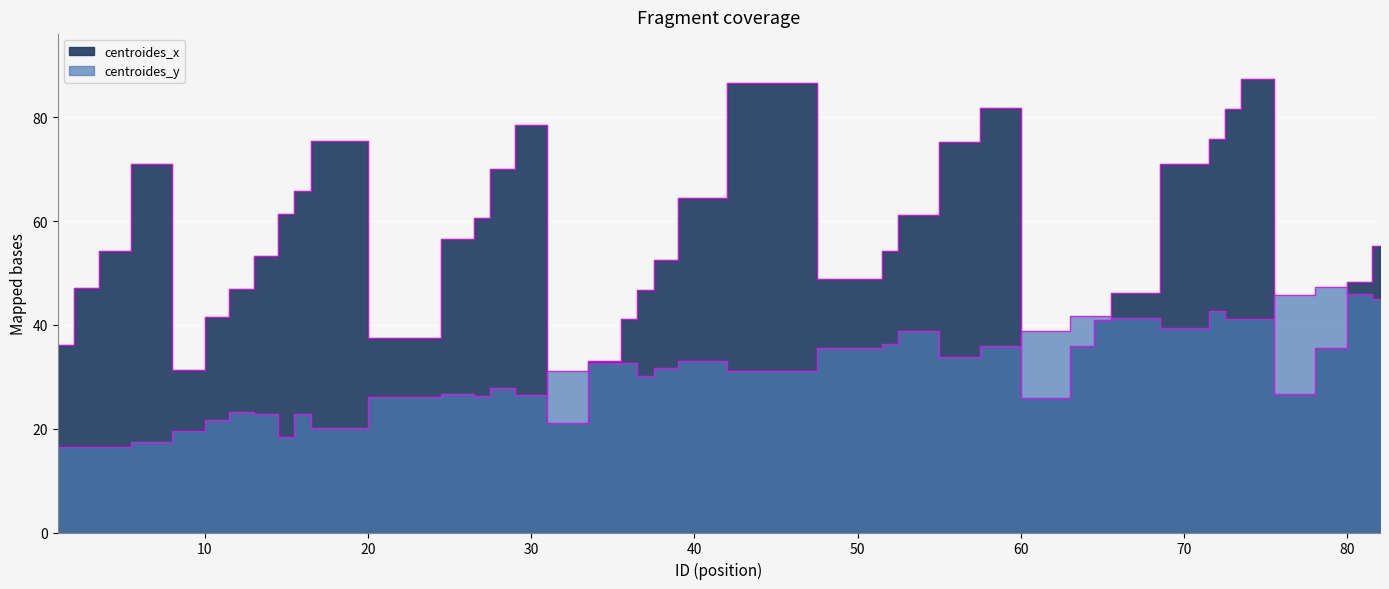

Where does the centroides_y series first go above 32?

35